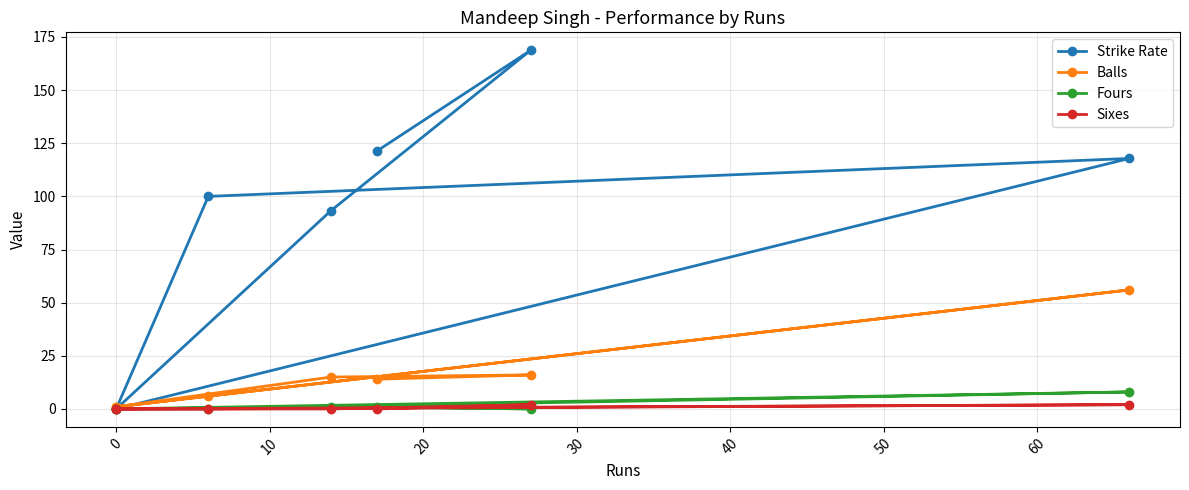

What is the difference between the highest and lowest values at 0?

1.0